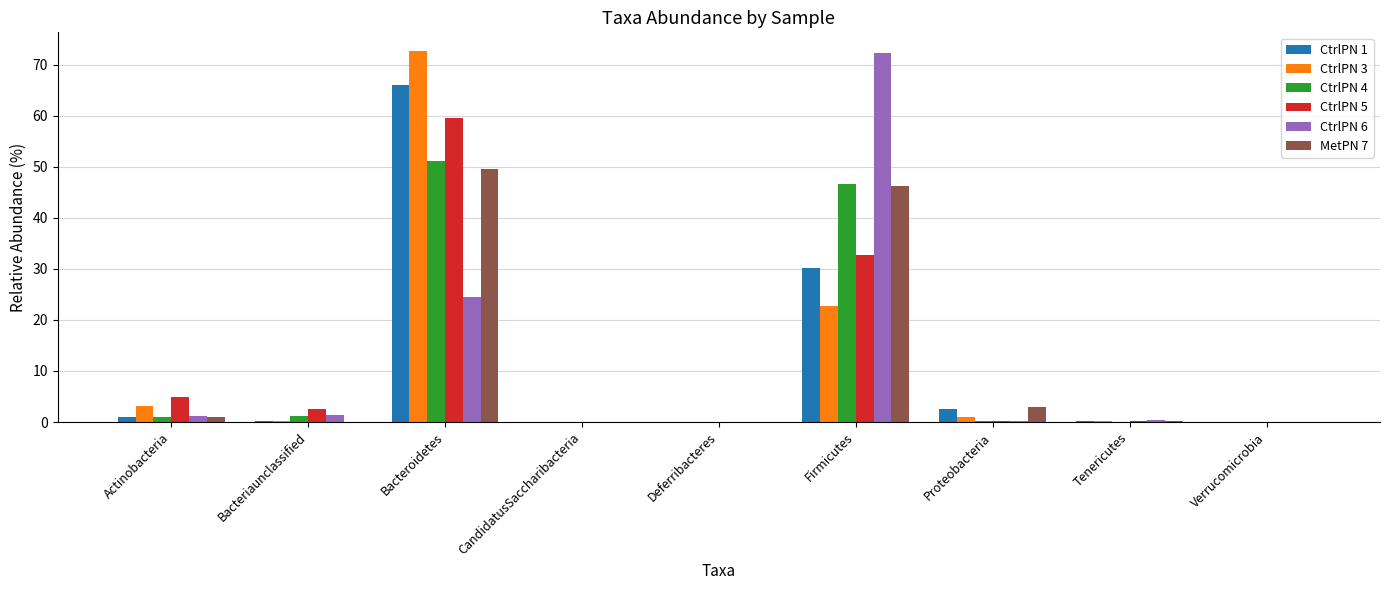

What is the highest value of the CtrlPN 4 series?

51.1